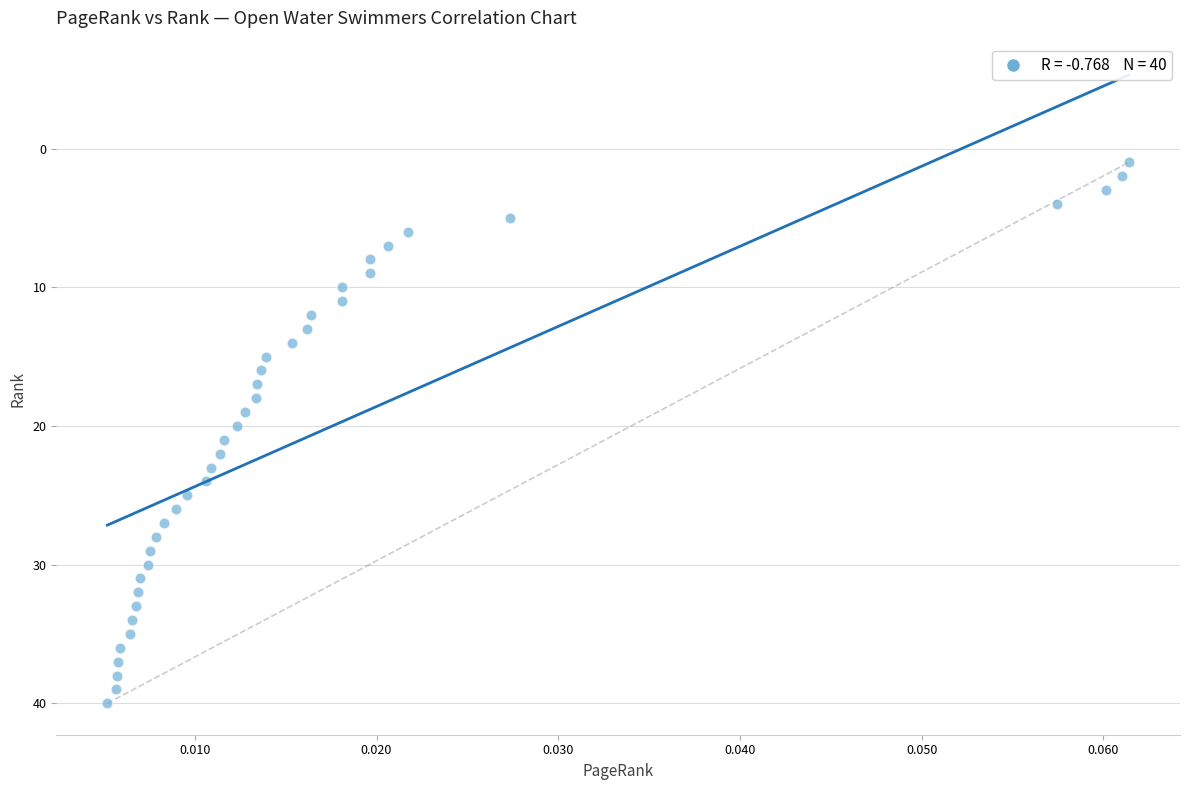

Count the number of points in this scatter plot.

40